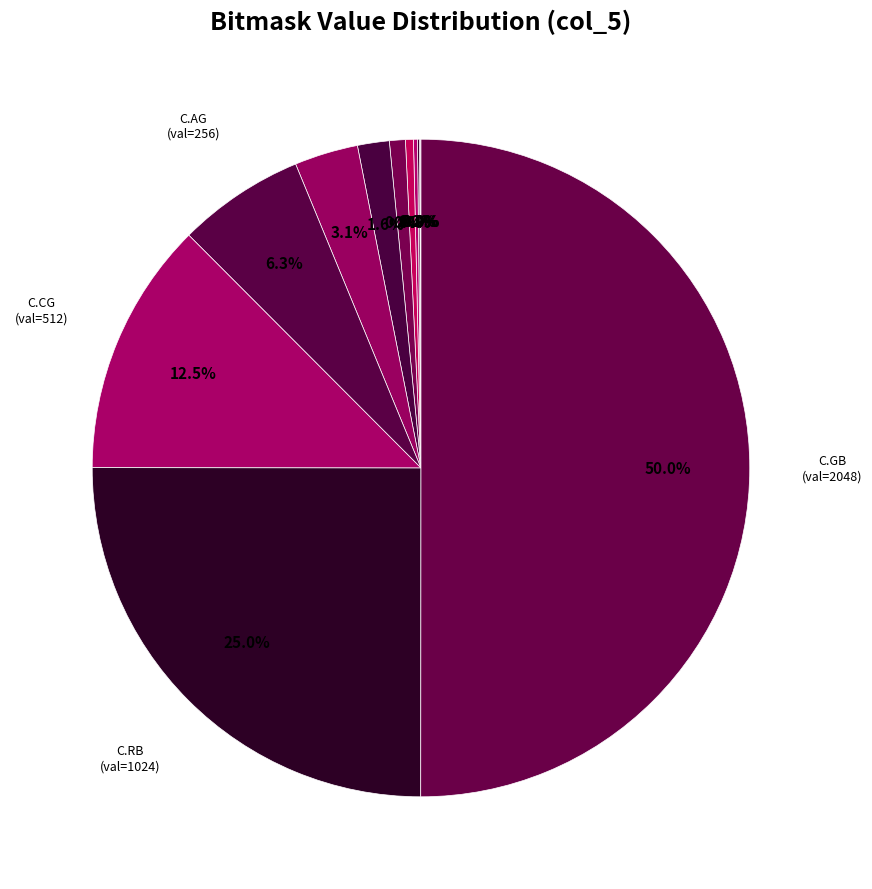

Which slice is the smallest?

C.RR